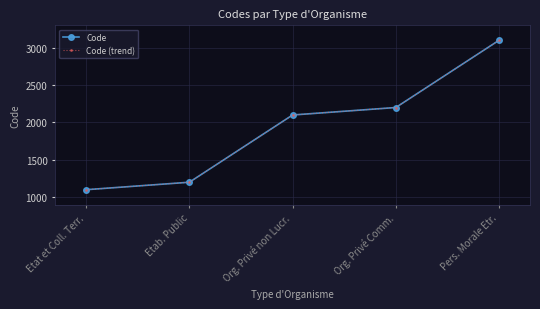

Does the chart have visible grid lines?

Yes